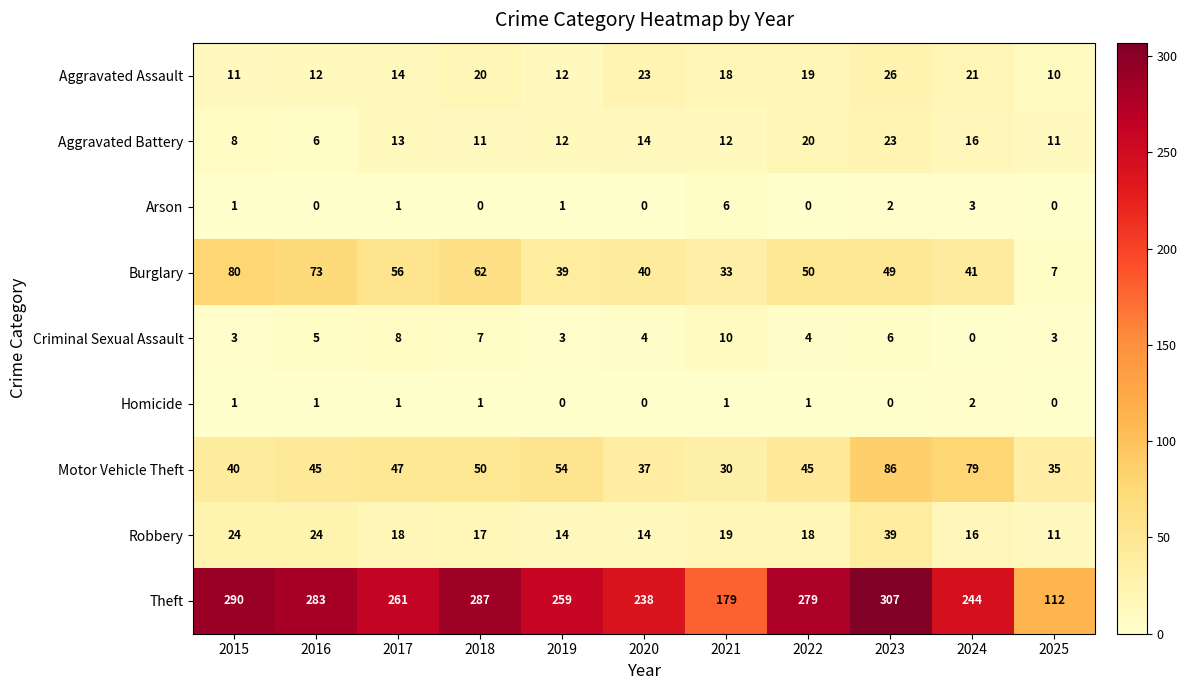

Where is Motor Vehicle Theft nearest to the value 58?

2019